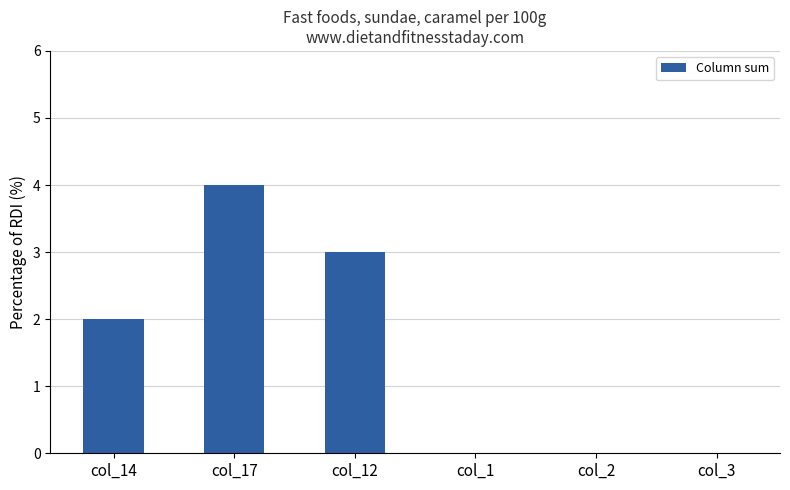

Between col_17 and col_1, which is larger?

col_17